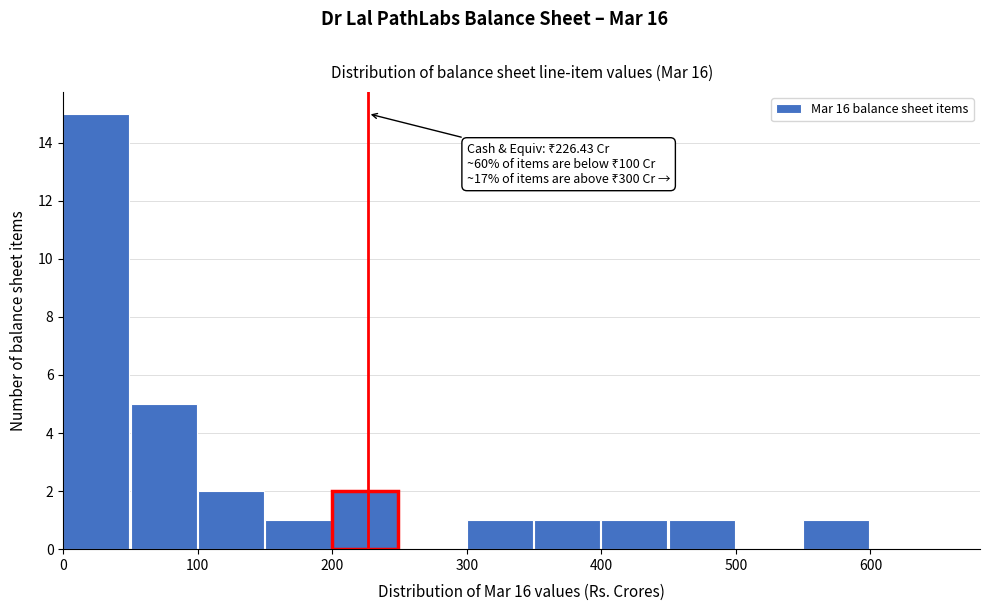

Which range on the x-axis has the tallest bar?

0 to 50